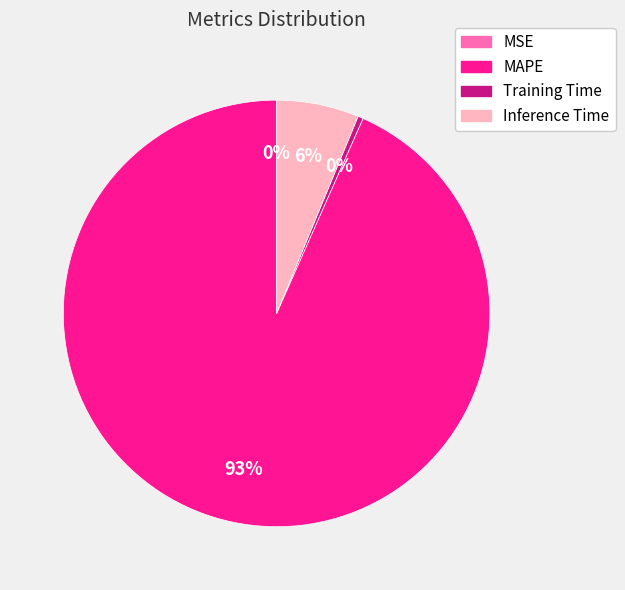

Between Training Time and MAPE, which is larger?

MAPE